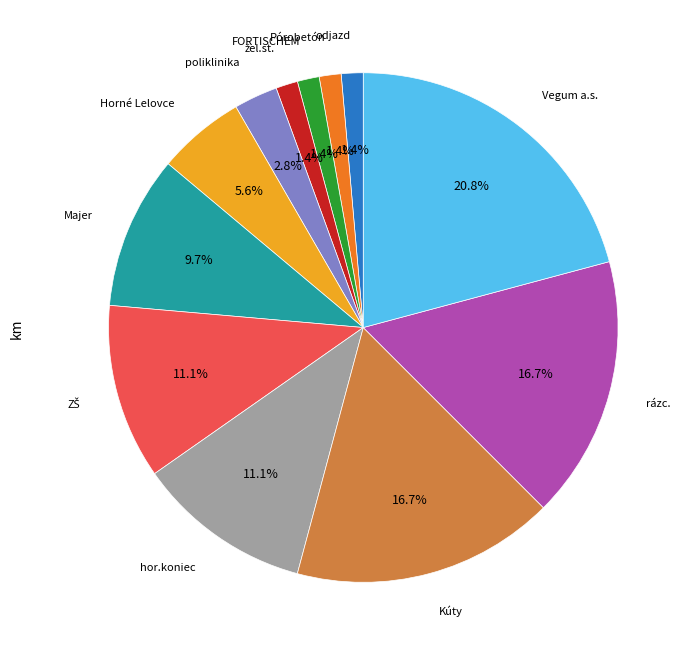

Does any single category account for the majority?

No